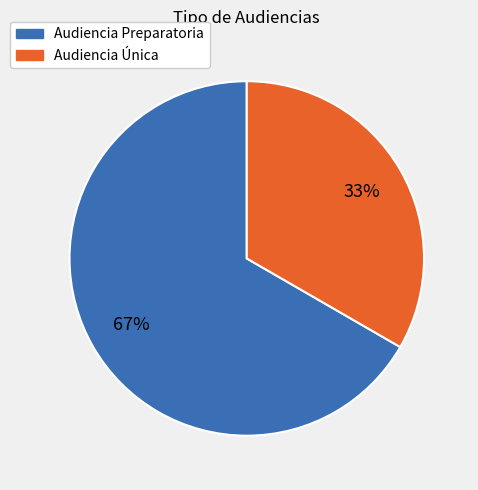

To the nearest percent, what is the average slice percentage?

50%